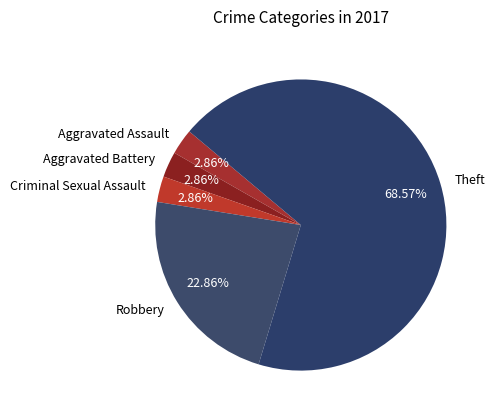

Which slice is the largest?

Theft